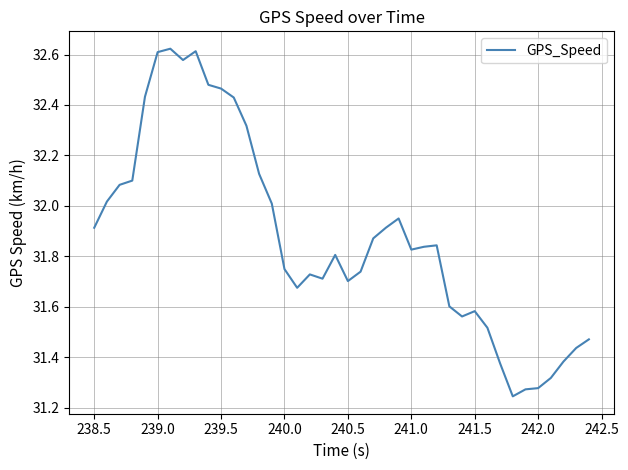

What is the difference between the maximum and minimum values?

1.4